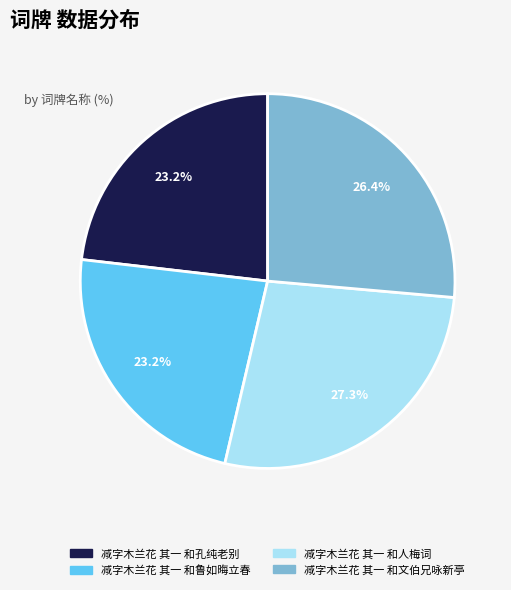

Is it true that 减字木兰花 其一 和鲁如晦立春 is 23% of the pie?

True